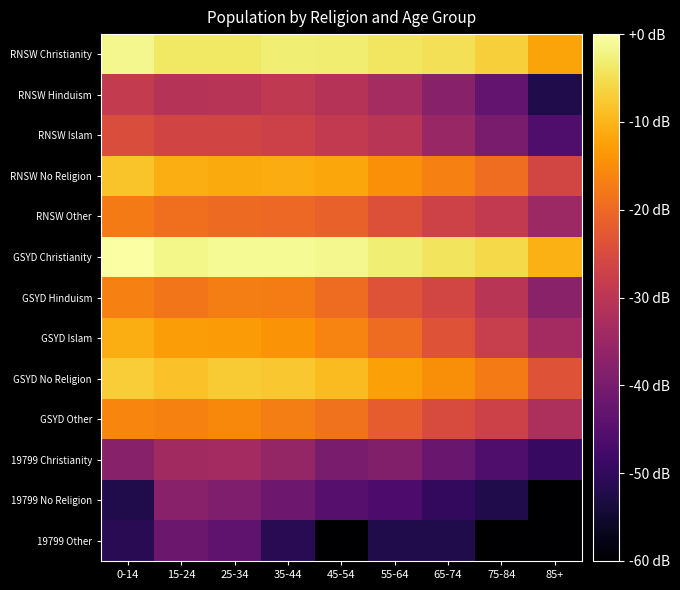

At which category is the sum across all series the highest?

15-24